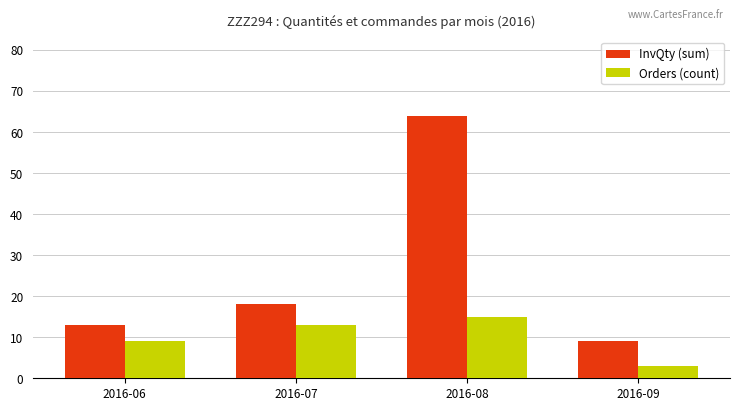

What is the value of the InvQty (sum) bar at the 1st from the left?

13